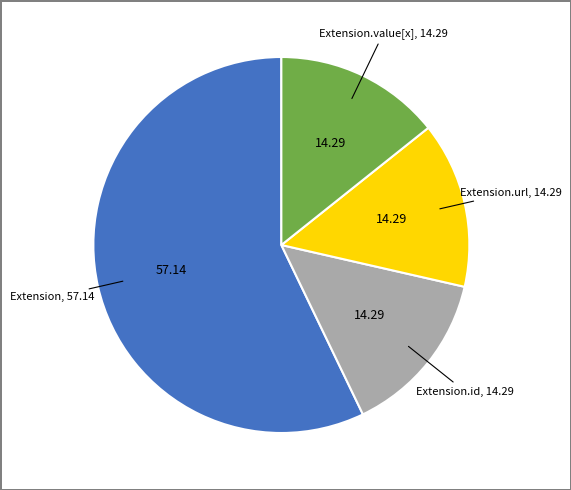

Is there a majority slice in this chart?

Yes